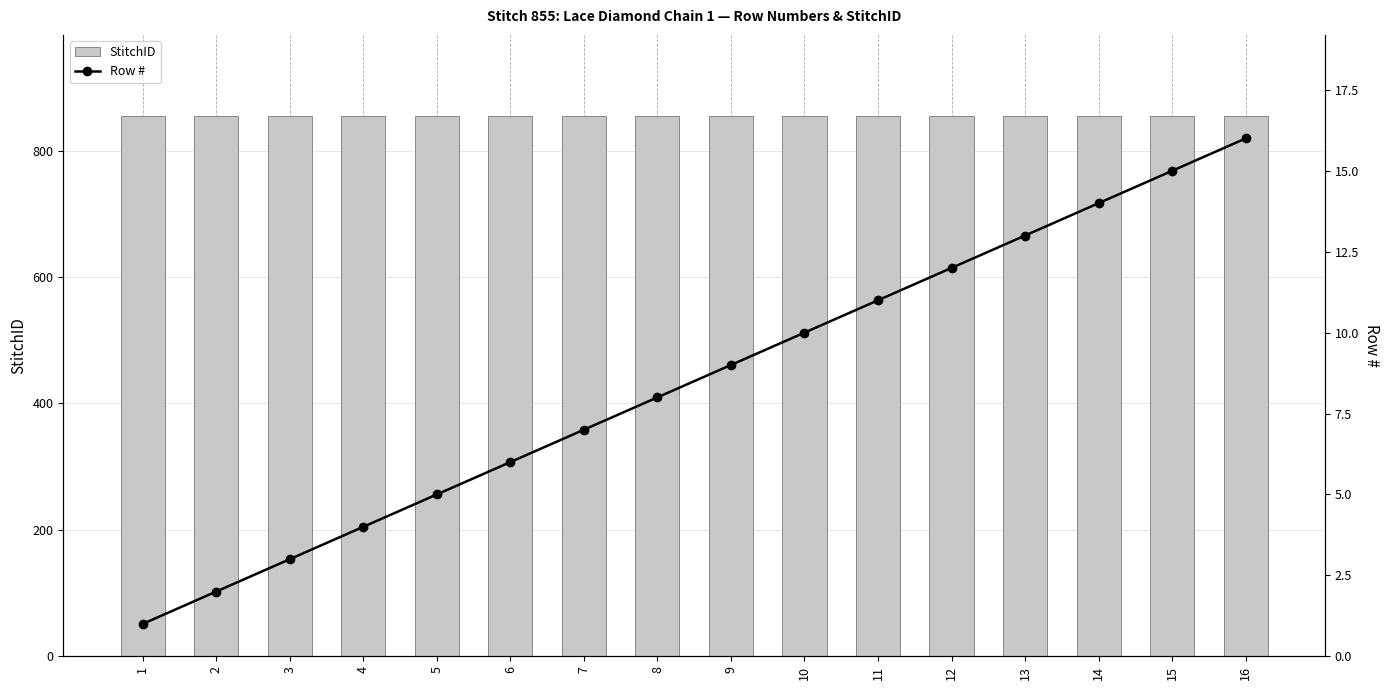

Reading left to right, list all the values displayed in this chart.

StitchID: 1=855	2=855	3=855	4=855	5=855	6=855	7=855	8=855	9=855	10=855	11=855	12=855	13=855	14=855	15=855	16=855
Row #: 1=1	2=2	3=3	4=4	5=5	6=6	7=7	8=8	9=9	10=10	11=11	12=12	13=13	14=14	15=15	16=16